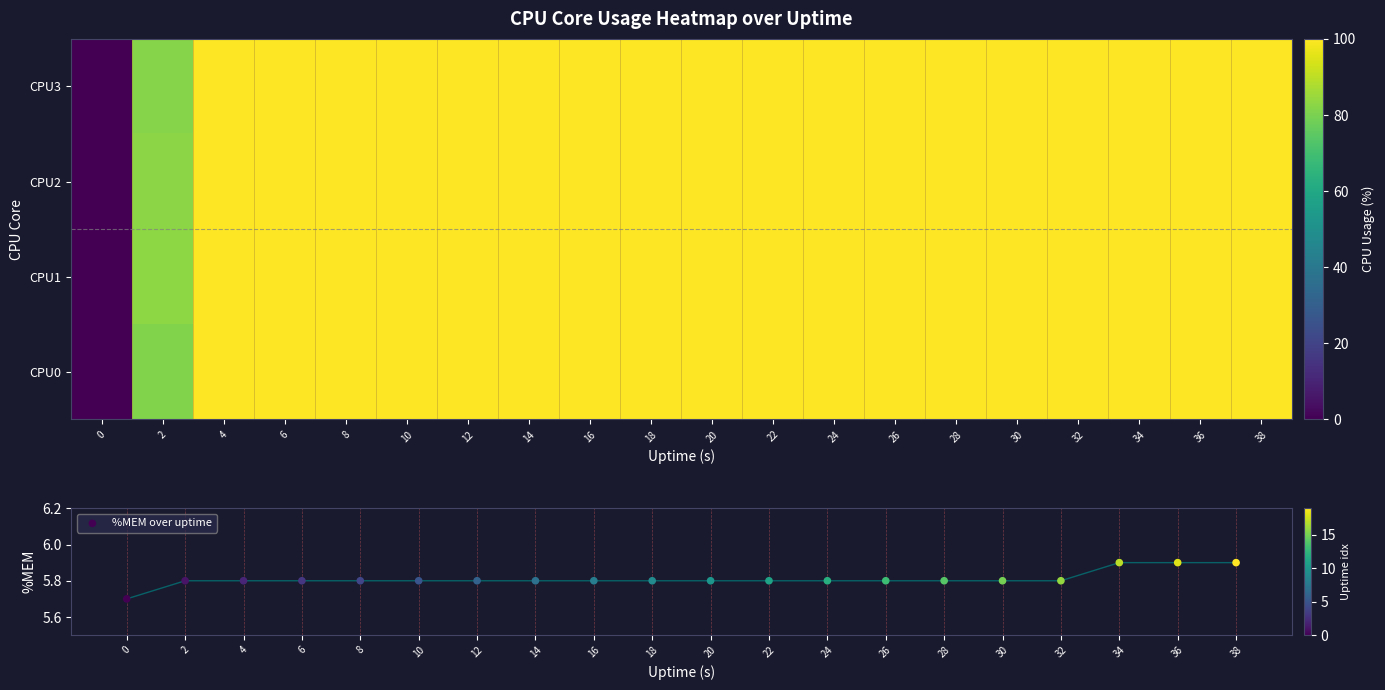

Is it true that CPU2 equals 100.0 at 14?

True